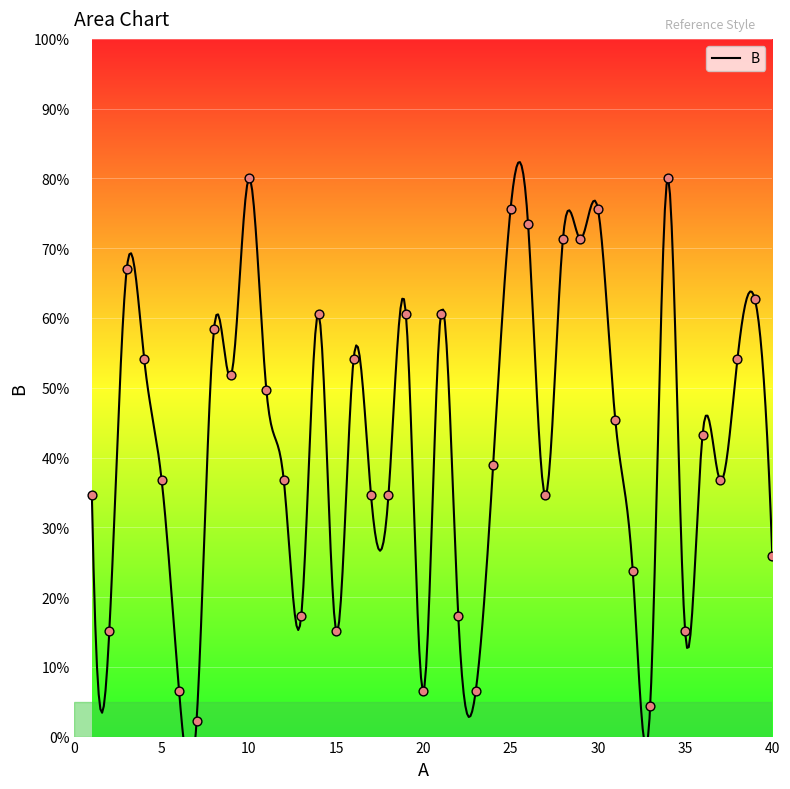

Between 8 and 14, which is larger?

14